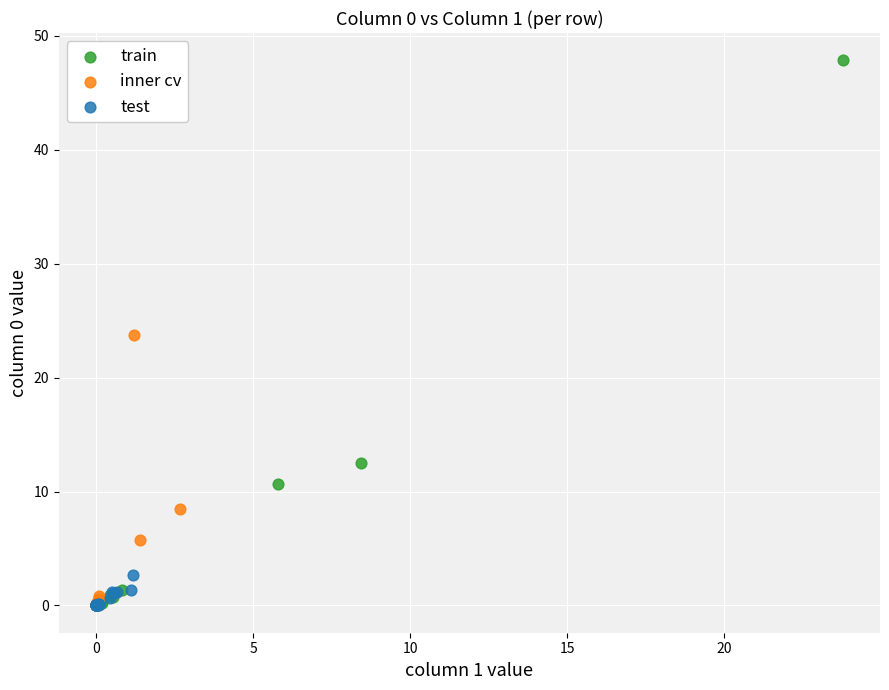

Which series reaches the maximum Y coordinate?

train